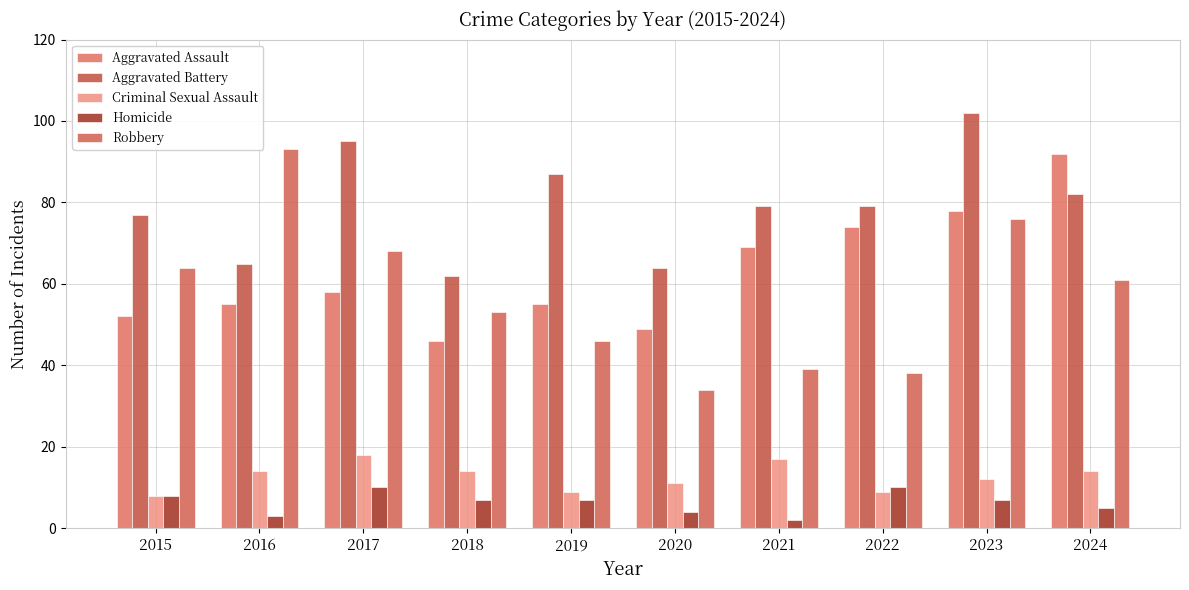

Which label corresponds to the smallest value in the chart?

2021